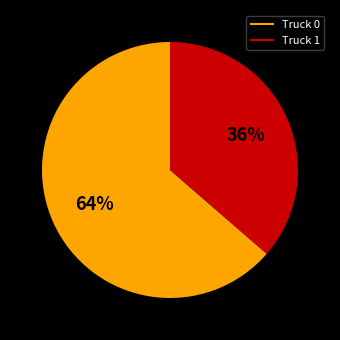

Count the number of slices in the pie.

2